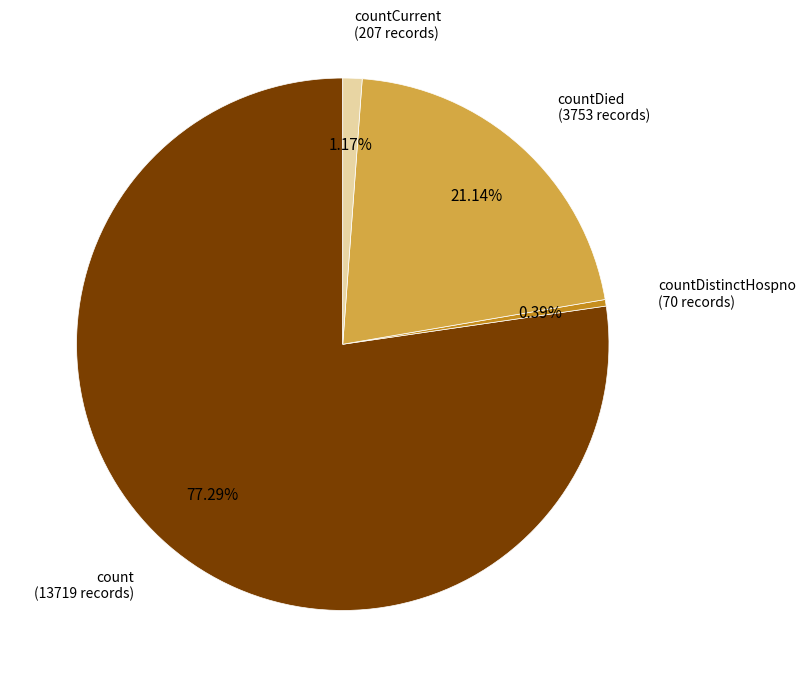

To the nearest percent, what is the combined percentage of count and countDistinctHospno?

78%